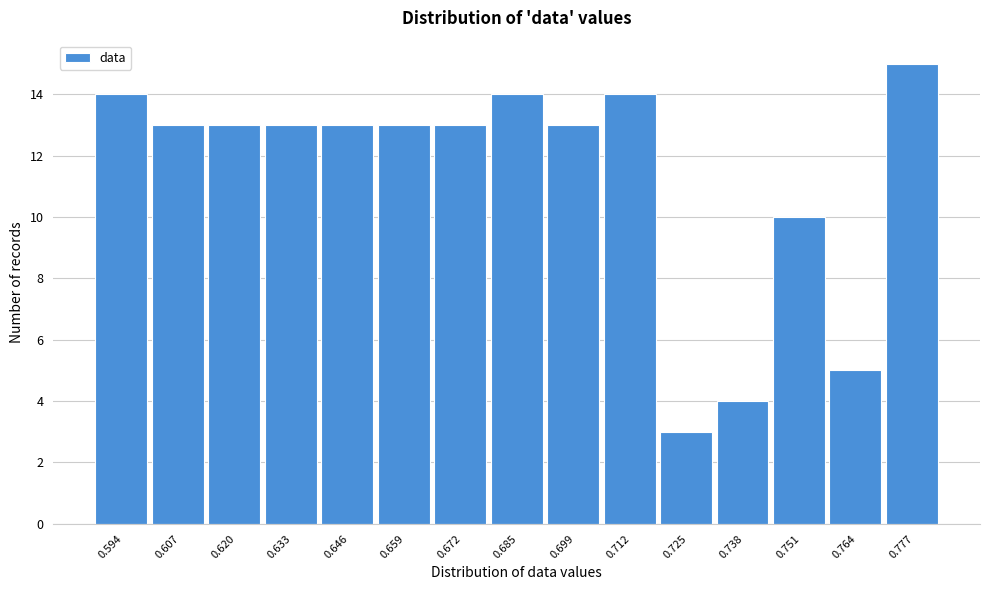

Reading left to right, transcribe this chart: for each bar, give the range it covers on the x-axis and its height. Neither the bar edges nor the heights are printed on the chart, so give them approximately, as read against the axes.

0.588 to 0.600: 14
0.600 to 0.614: 13
0.614 to 0.626: 13
0.626 to 0.640: 13
0.640 to 0.652: 13
0.652 to 0.666: 13
0.666 to 0.678: 13
0.678 to 0.692: 14
0.692 to 0.706: 13
0.706 to 0.718: 14
0.718 to 0.732: 3
0.732 to 0.744: 4
0.744 to 0.758: 10
0.758 to 0.770: 5
0.770 to 0.784: 15